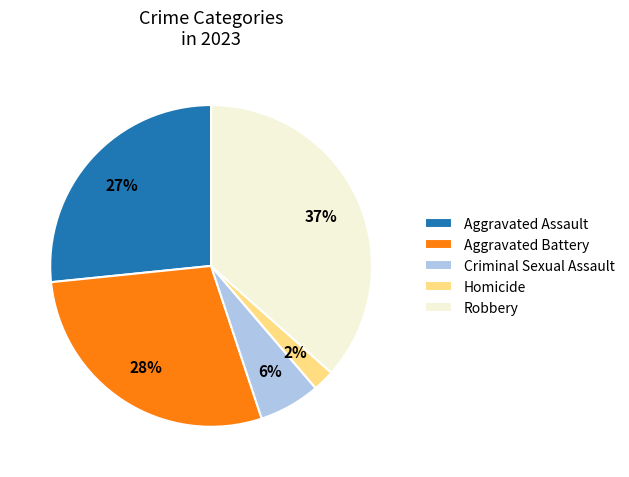

Do Criminal Sexual Assault and Aggravated Assault together represent more than half of the pie?

No